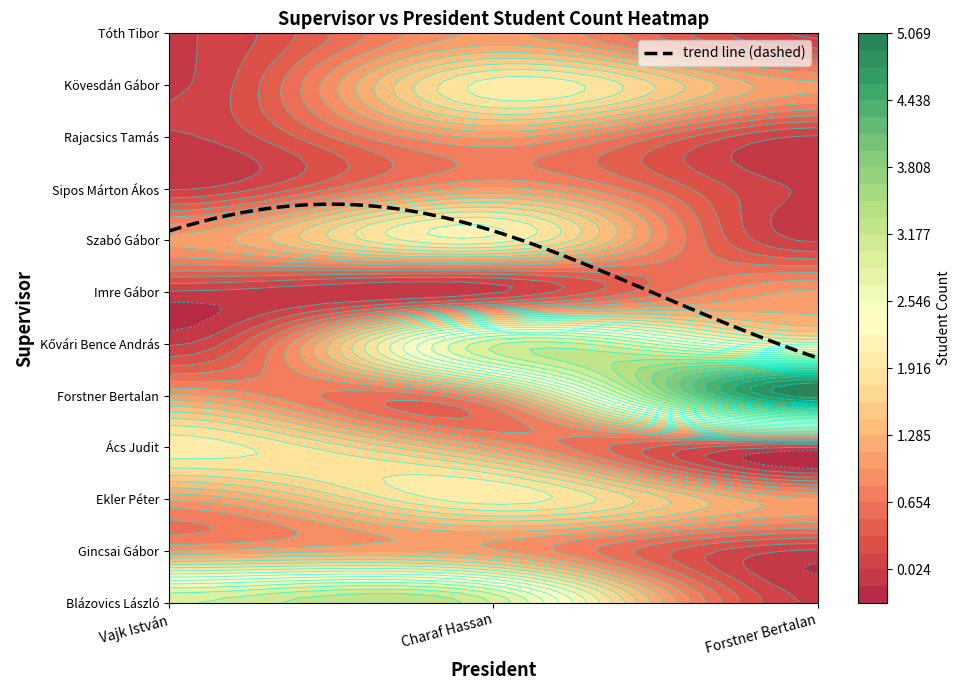

The Forstner Bertalan series shows 0 at Blázovics László. True or false?

True